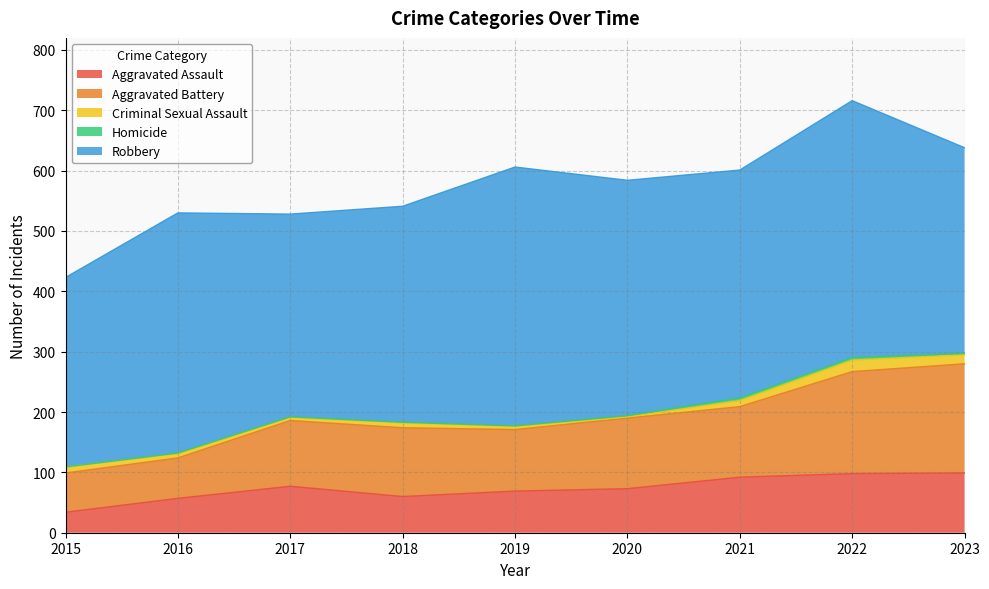

True or false: Criminal Sexual Assault and Homicide intersect in this chart.

False